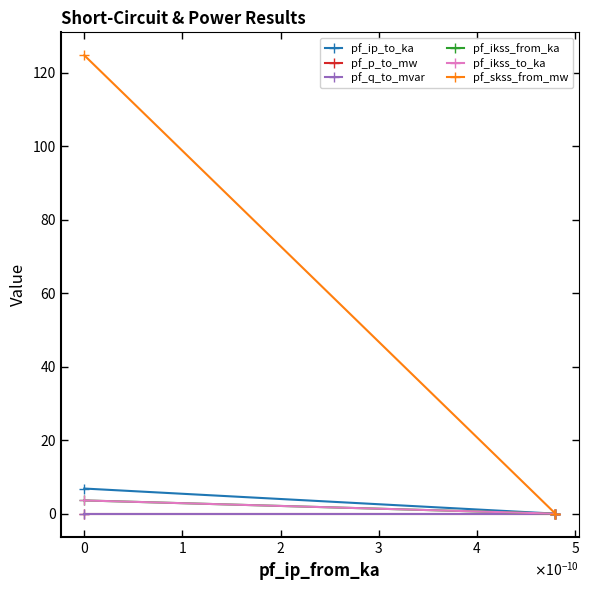

How many lines are shown in the chart?

6